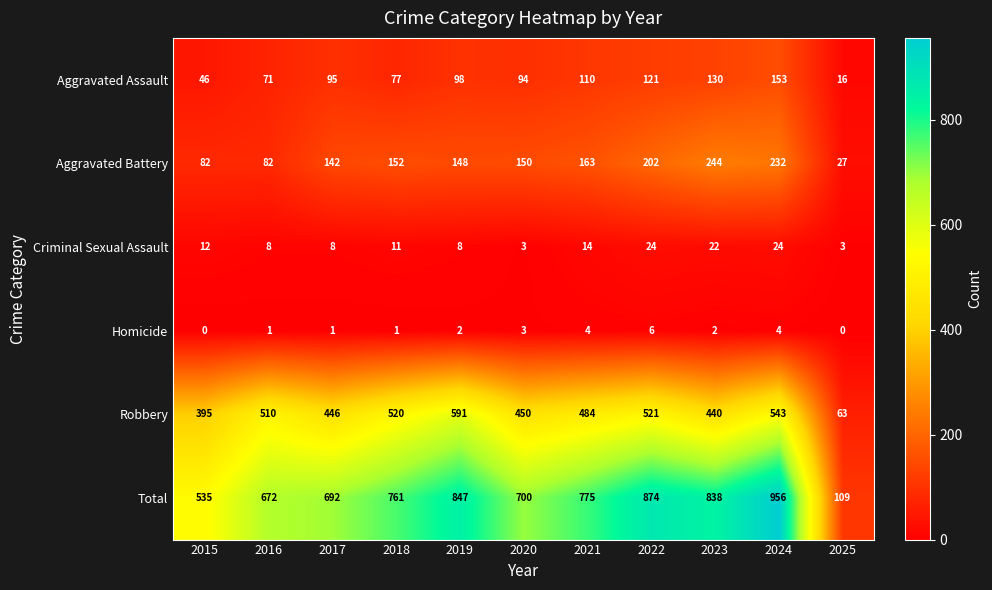

List the series in order of their peak value, lowest first.

Homicide, Criminal Sexual Assault, Aggravated Assault, Aggravated Battery, Robbery, Total